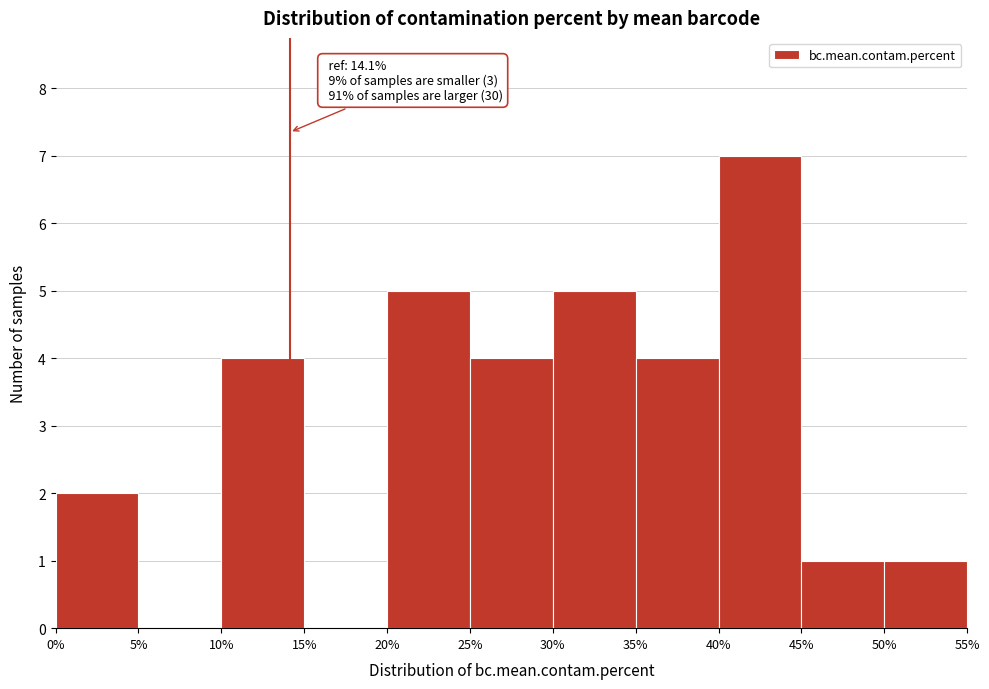

Over which range of the x-axis is the bar tallest?

40% to 45%